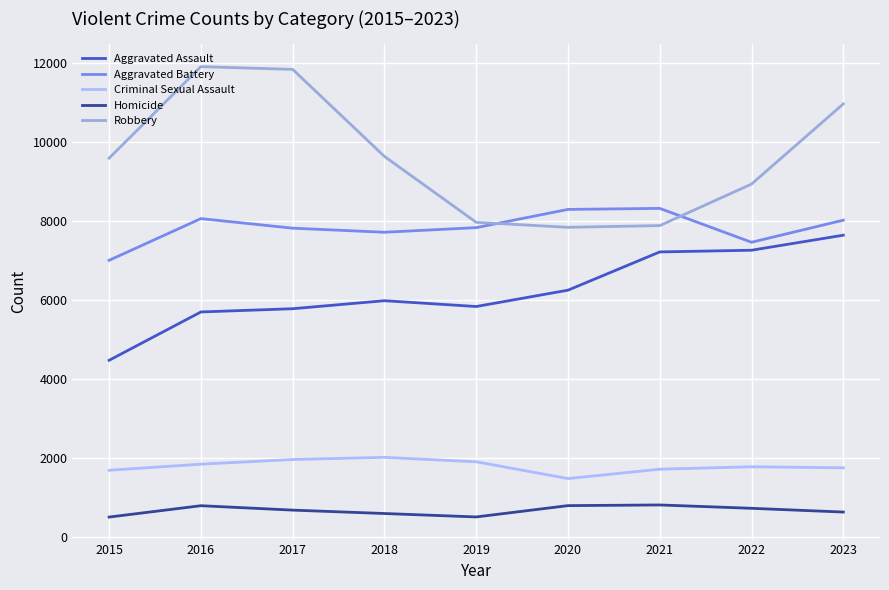

What are all the series names shown in the legend?

Aggravated Assault, Aggravated Battery, Criminal Sexual Assault, Homicide, Robbery